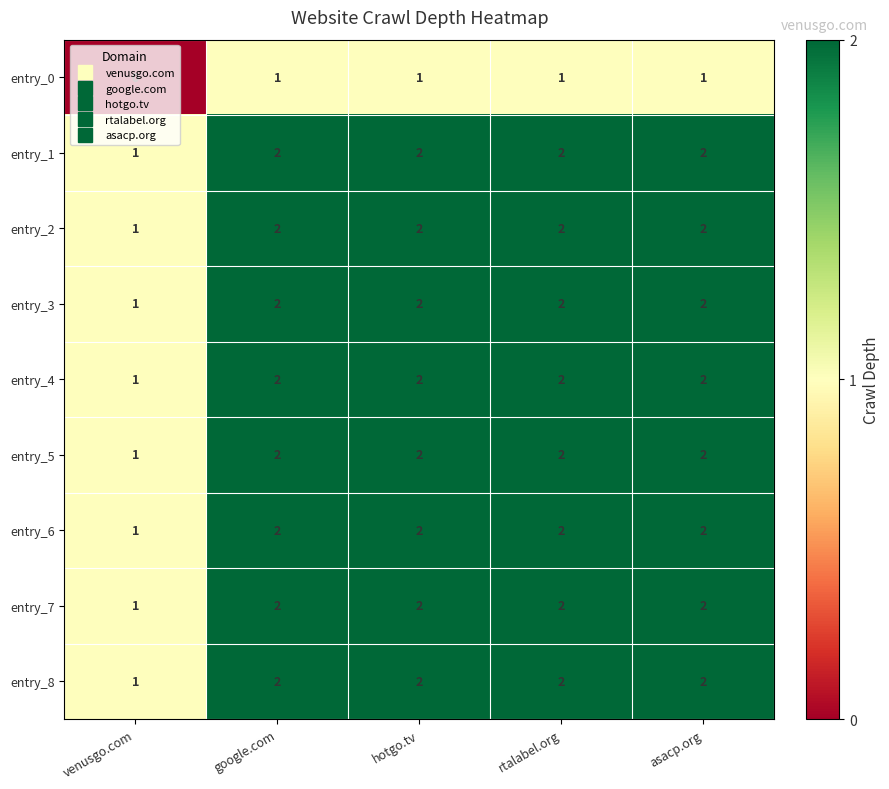

Which category has the lowest value in the entry_6 series?

venusgo.com